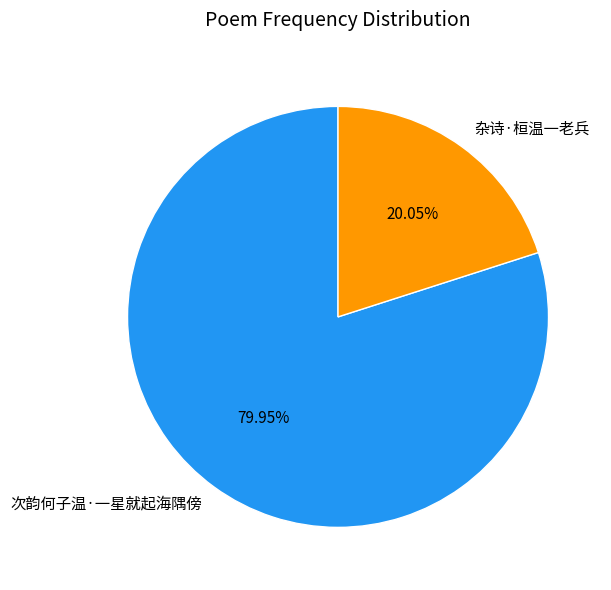

The 杂诗·桓温一老兵 slice represents 32% of the pie. True or false?

False